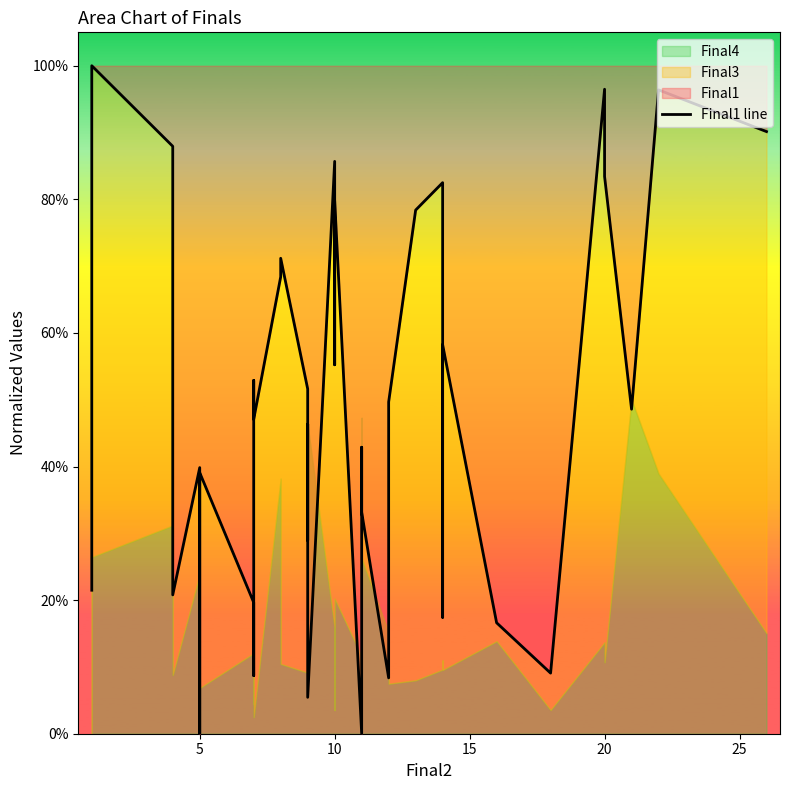

Reading left to right, extract all data points from this chart.

0.2	1.0	0.9	0.2	0.4	0.0	0.4	0.2	0.1	0.5	0.5	0.7	0.7	0.5	0.3	0.4	0.5	0.1	0.9	0.6	0.8	0.0	0.2	0.4	0.4	0.3	0.1	0.3	0.5	0.8	0.8	0.2	0.6	0.2	0.1	1.0	0.8	0.5	1.0	0.9